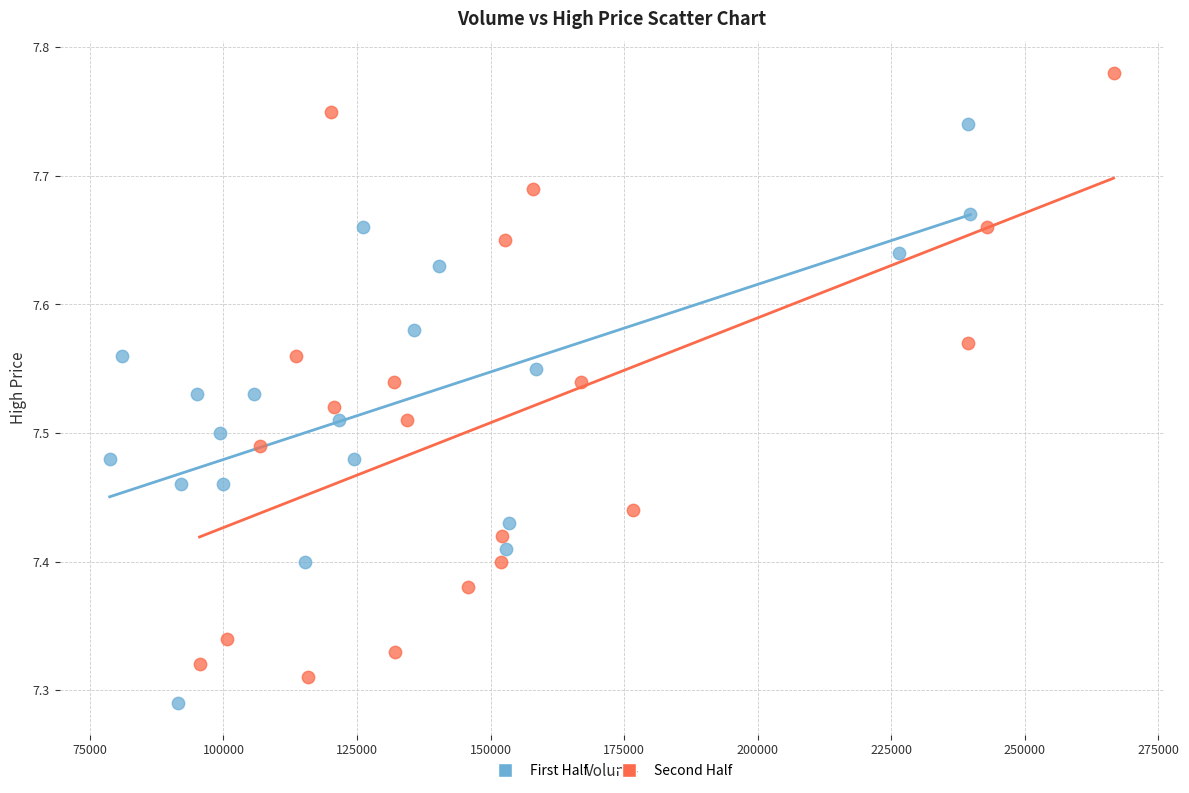

Which series contains the lowest Y value?

First Half